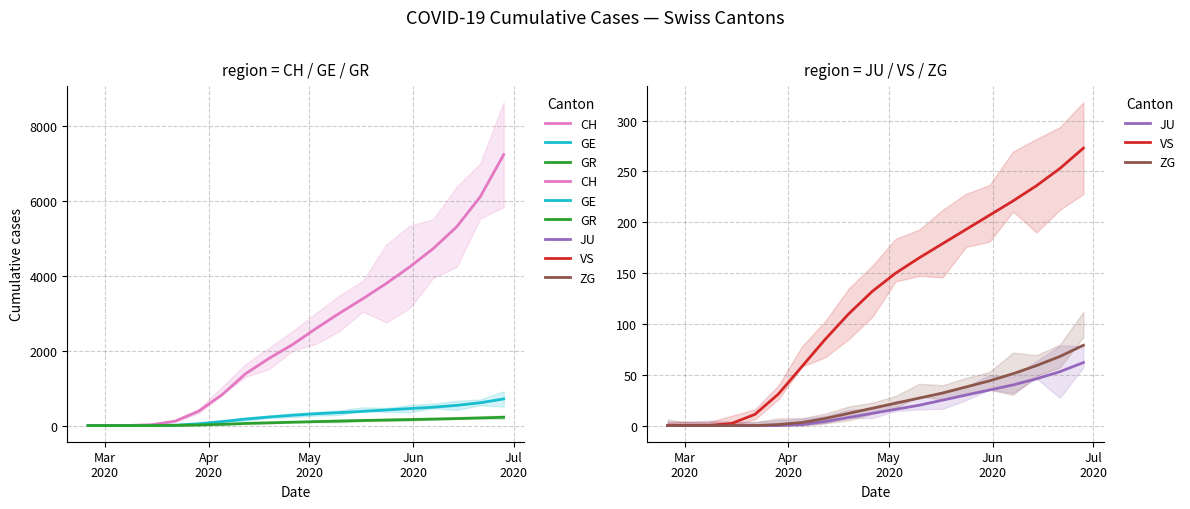

What are all the series names shown in the legend?

CH, GE, GR, JU, VS, ZG